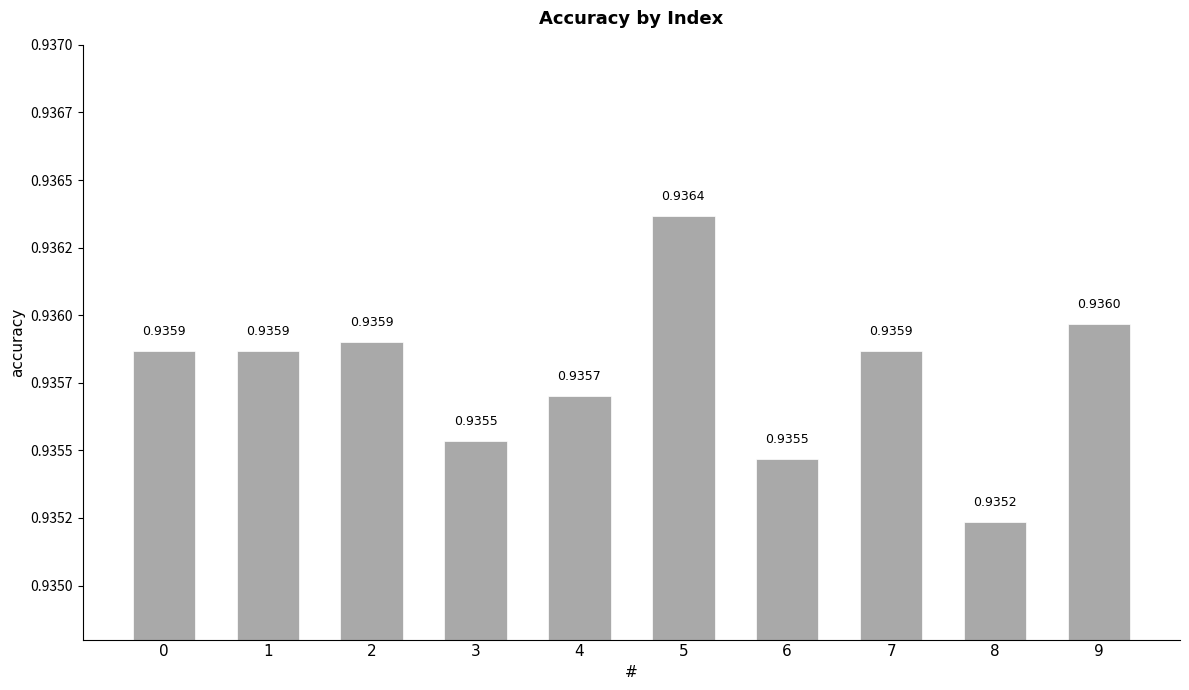

What is the sum of all values?

9.4